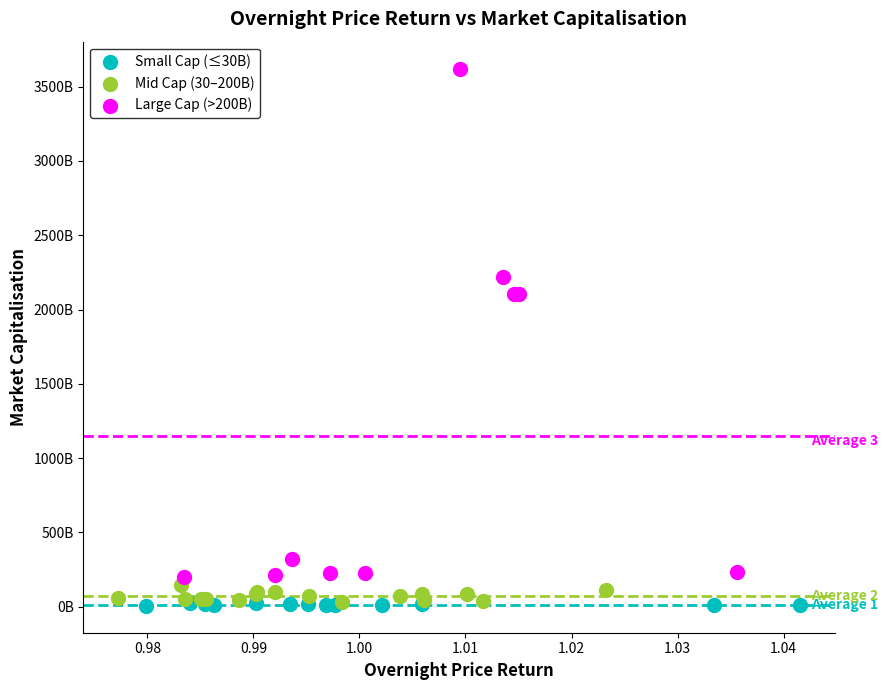

What are all the series names shown in the legend?

Small Cap (≤30B), Mid Cap (30–200B), Large Cap (>200B)